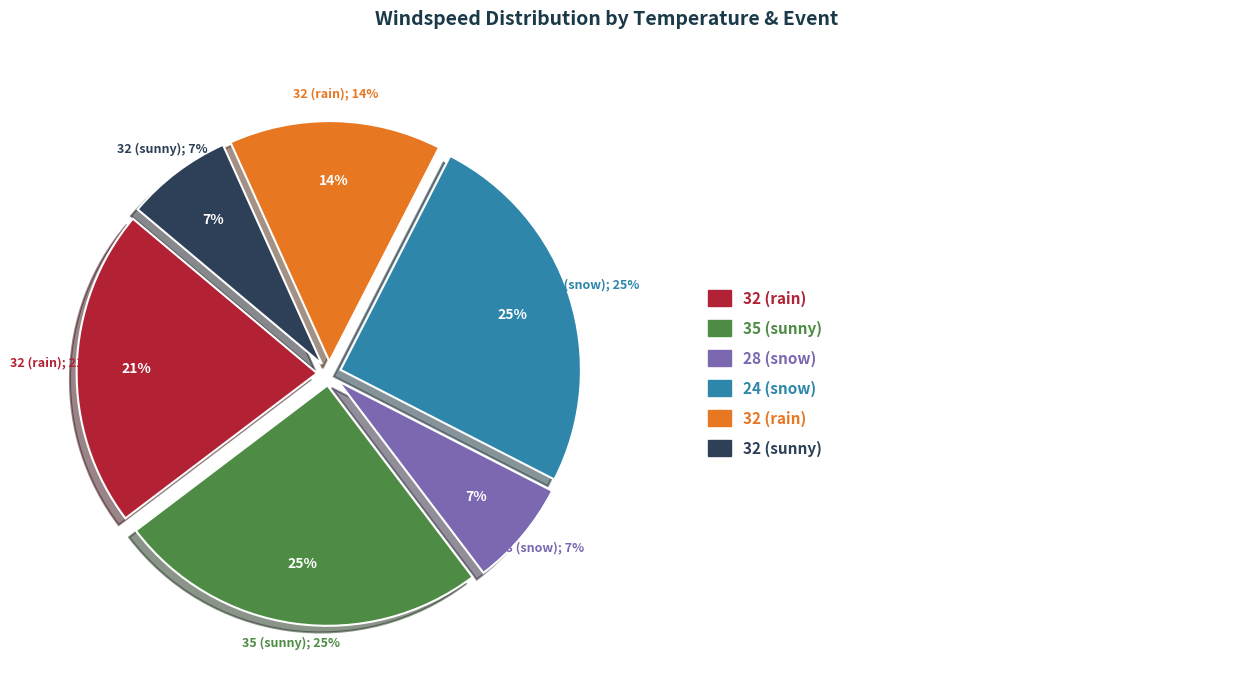

Which slice is the largest?

35 (sunny)